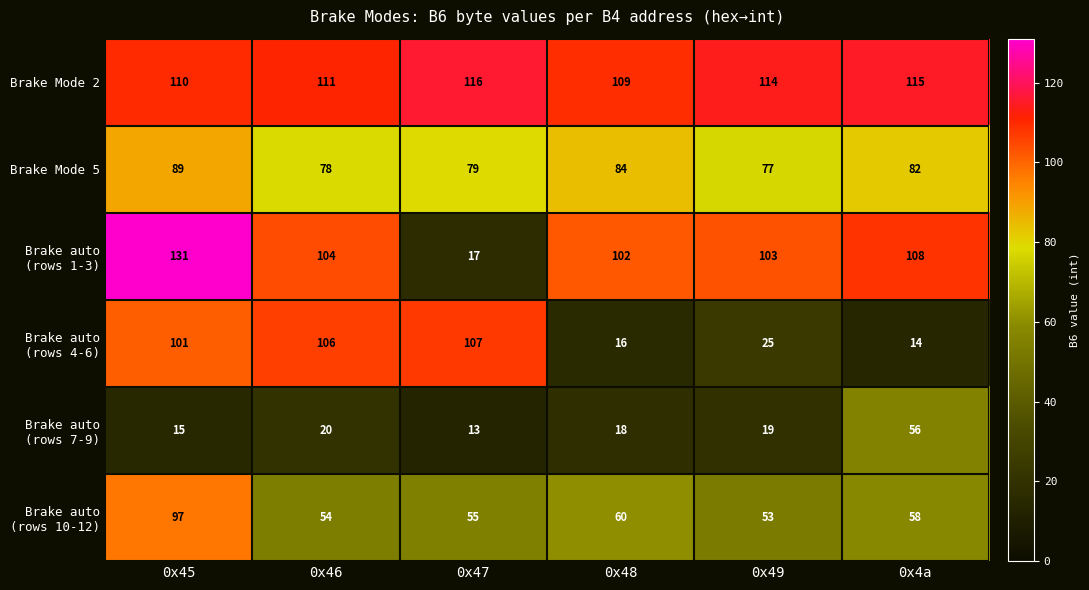

At how many categories does at least one series exceed 86?

6